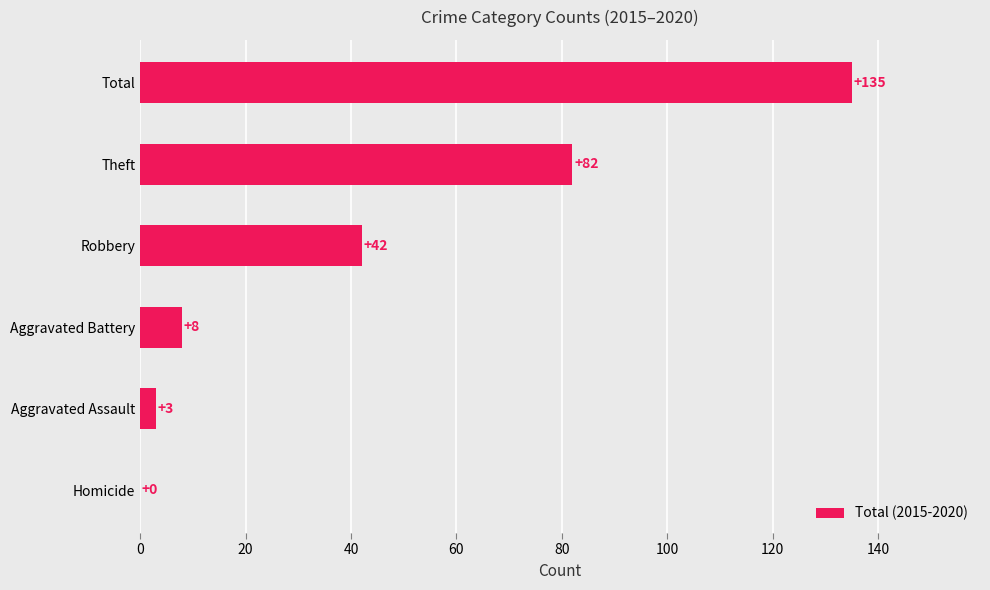

What is the approximate value at Aggravated Assault?

3